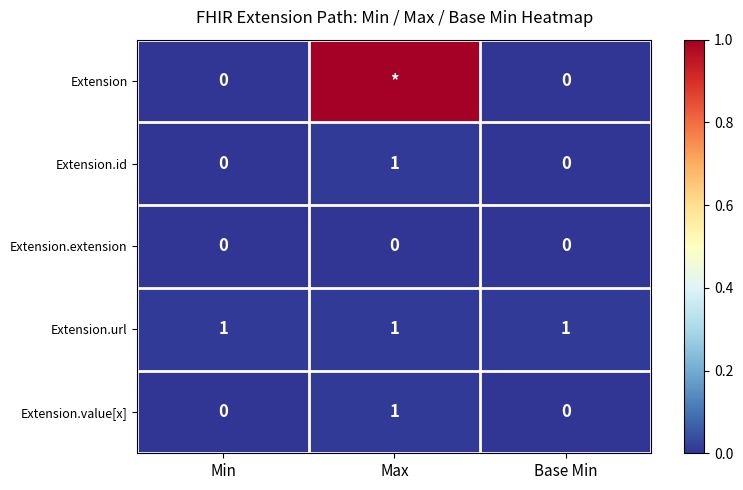

The Extension.id series shows 1 at Min. True or false?

False